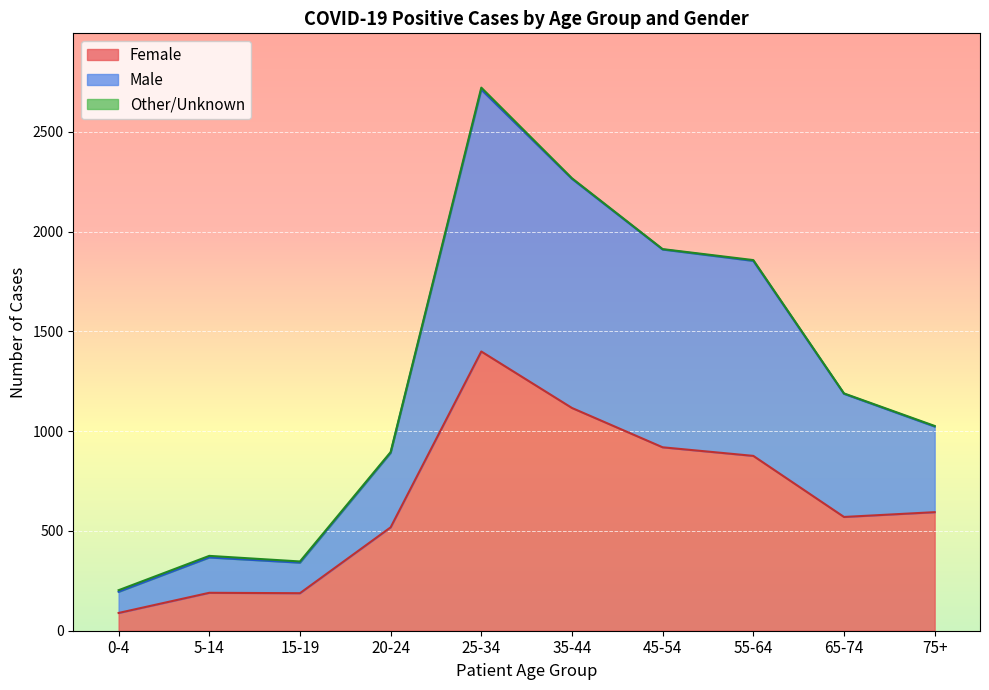

What is the value of the Female point at the 4th from the left?

518